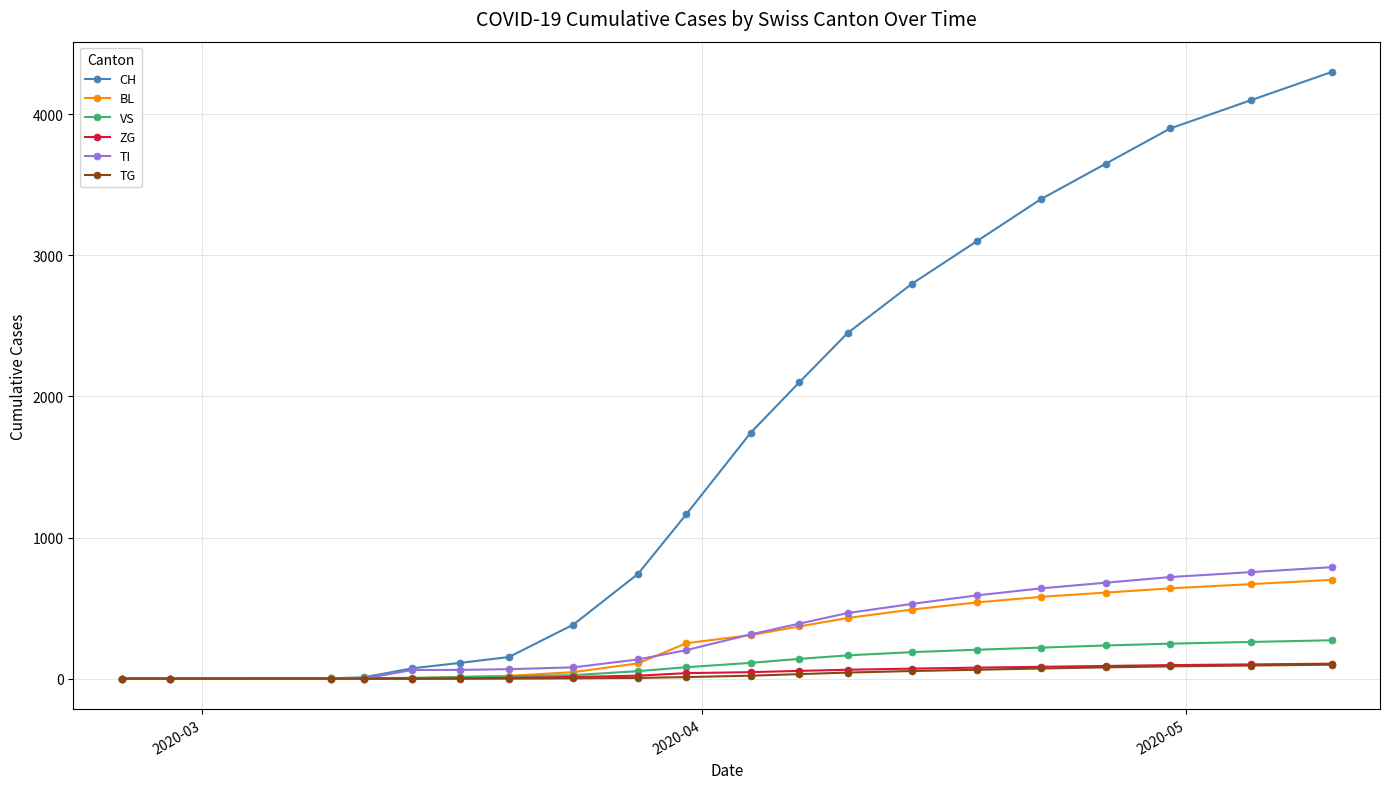

At how many categories does at least one series exceed 1452?

10